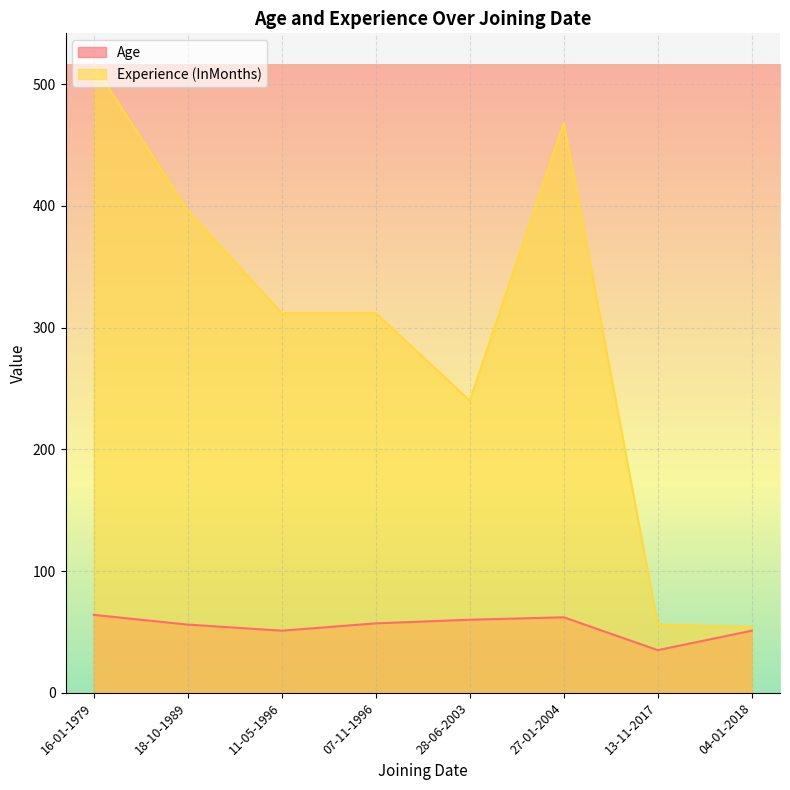

What is the difference between the maximum and minimum values in the Experience (InMonths) series?

462